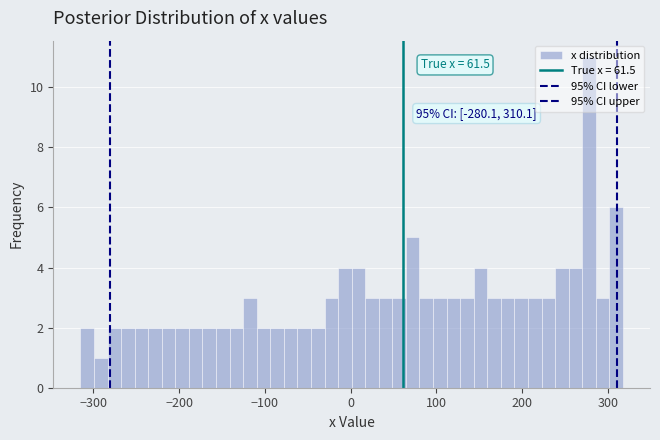

Read against the x-axis, roughly where is the centre of the tallest bar?

280